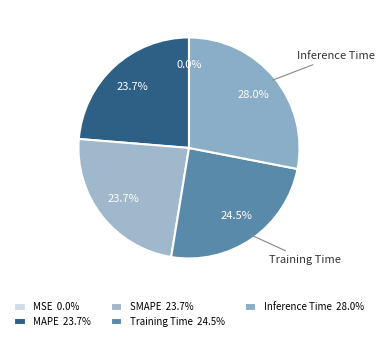

Is there a majority slice in this chart?

No